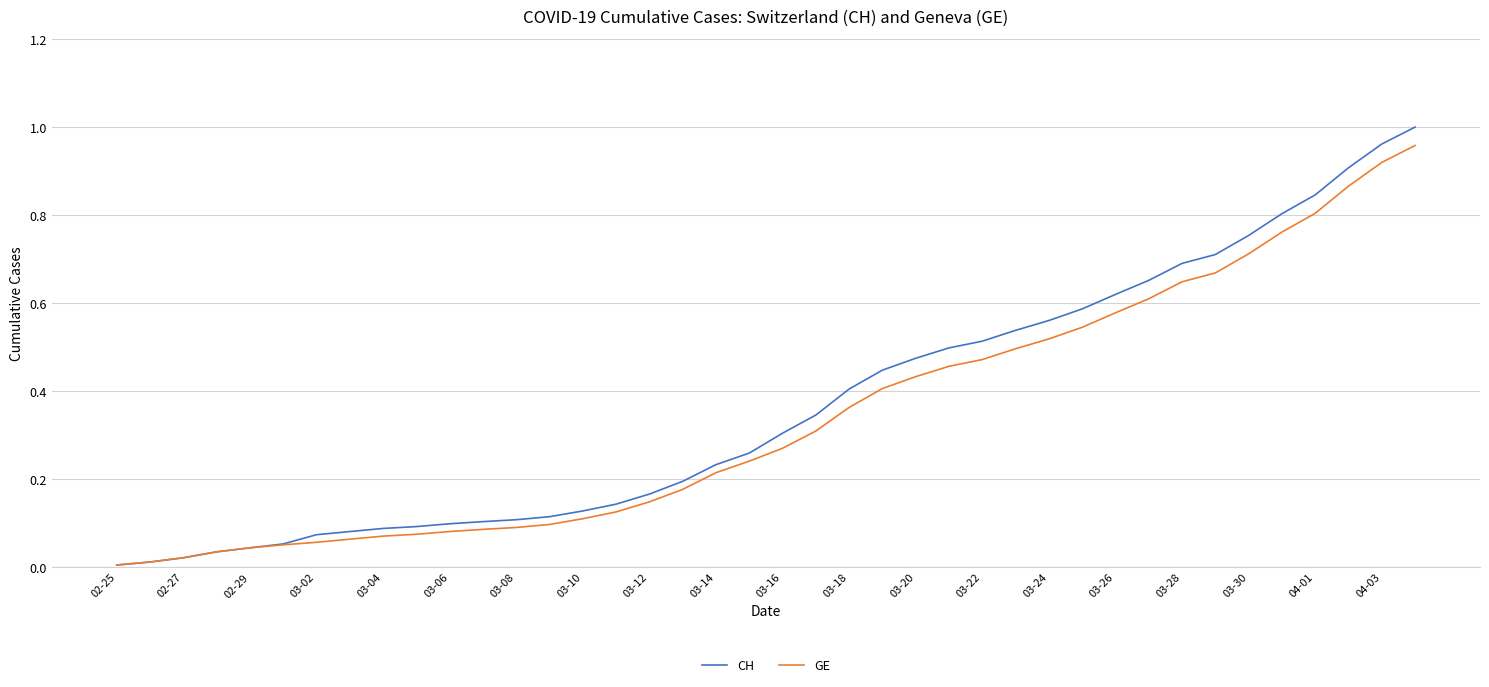

Which series has the widest spread of values?

CH